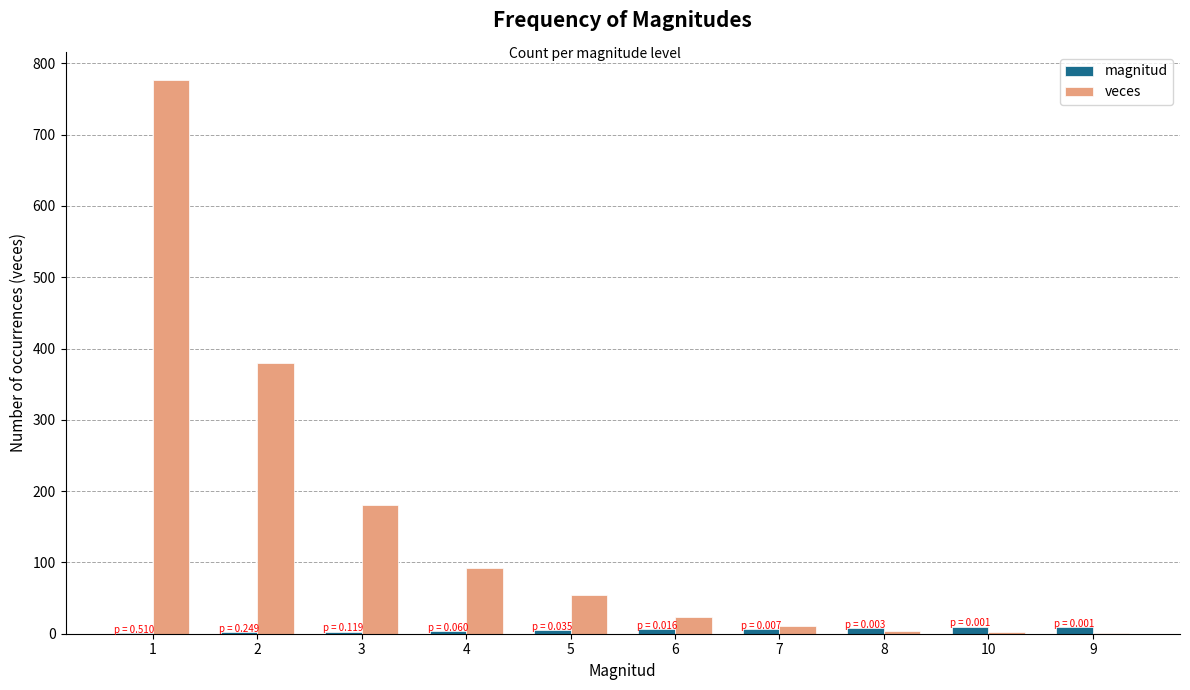

Are the bars grouped side by side (vs. stacked)?

Yes